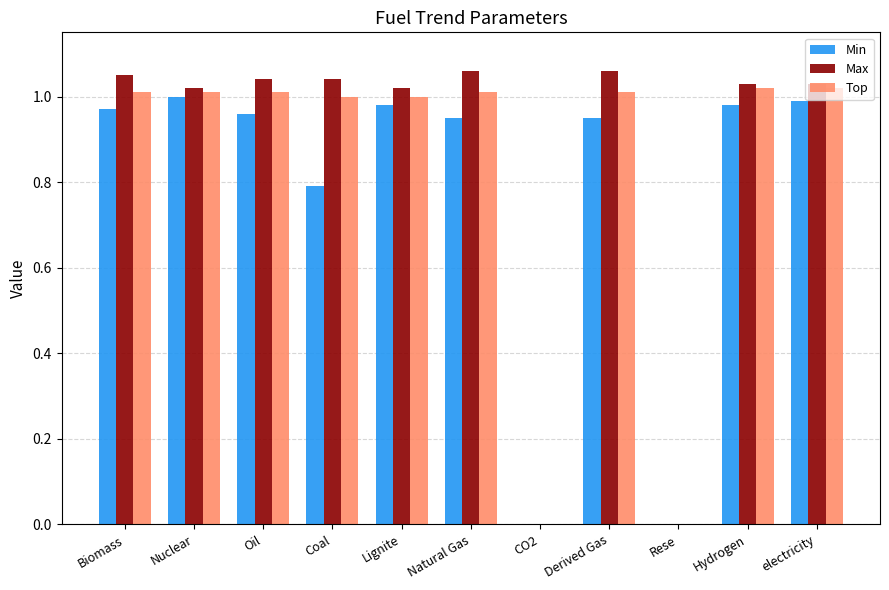

The value of Max at Nuclear is 1.3. True or false?

False